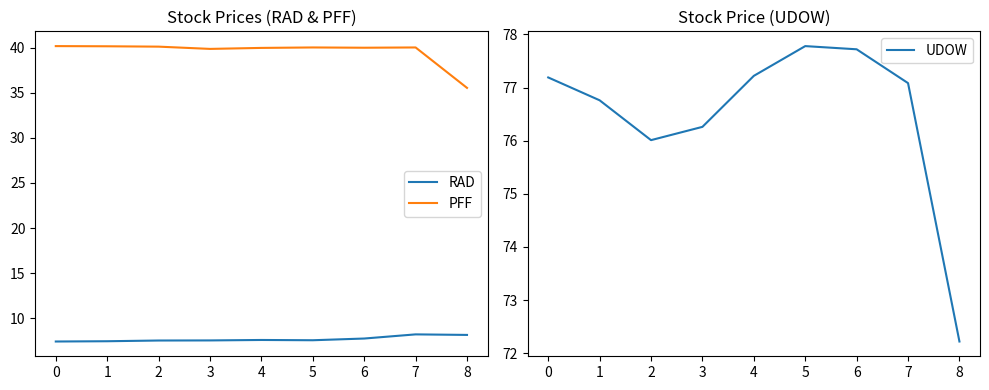

Rank the categories by RAD value from highest to lowest.

7, 8, 6, 4, 5, 3, 2, 1, 0